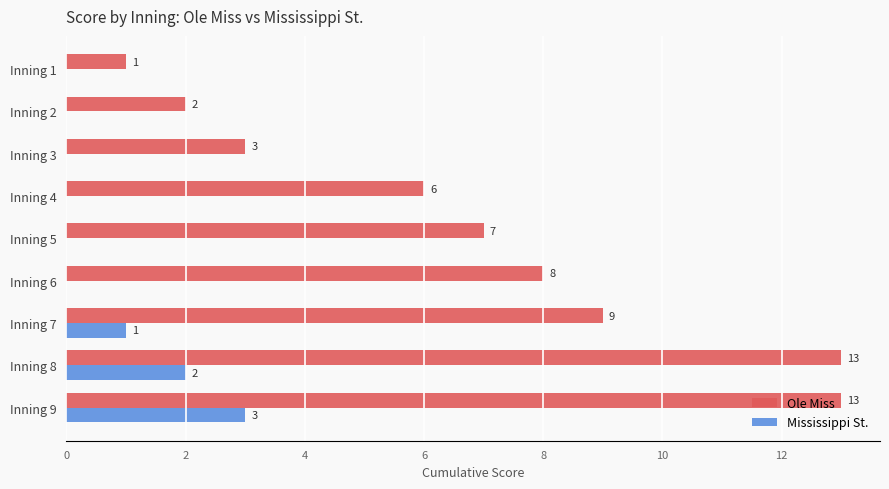

Which series has the largest total across all categories?

Ole Miss